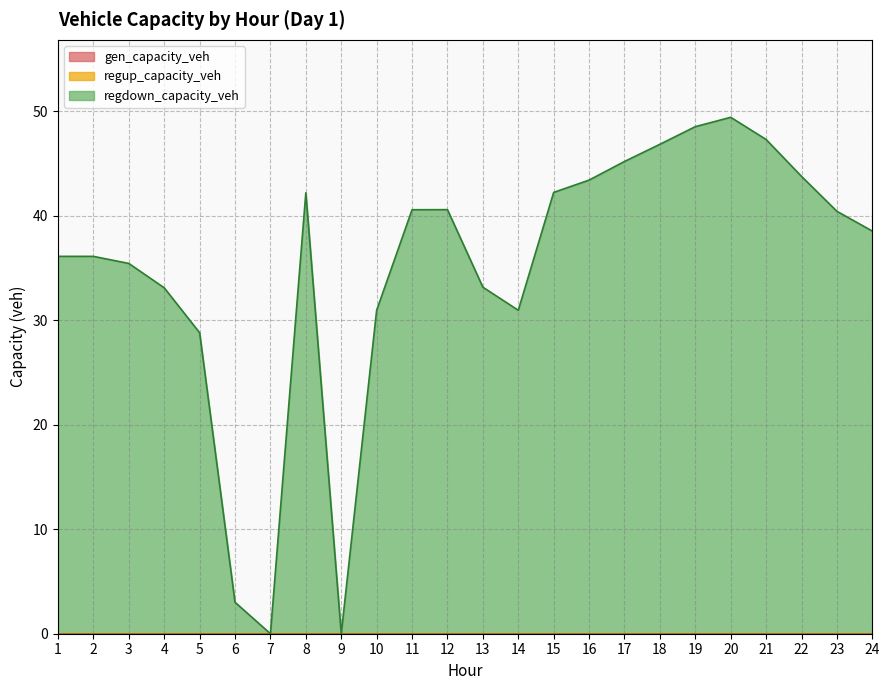

Does the chart have visible grid lines?

Yes